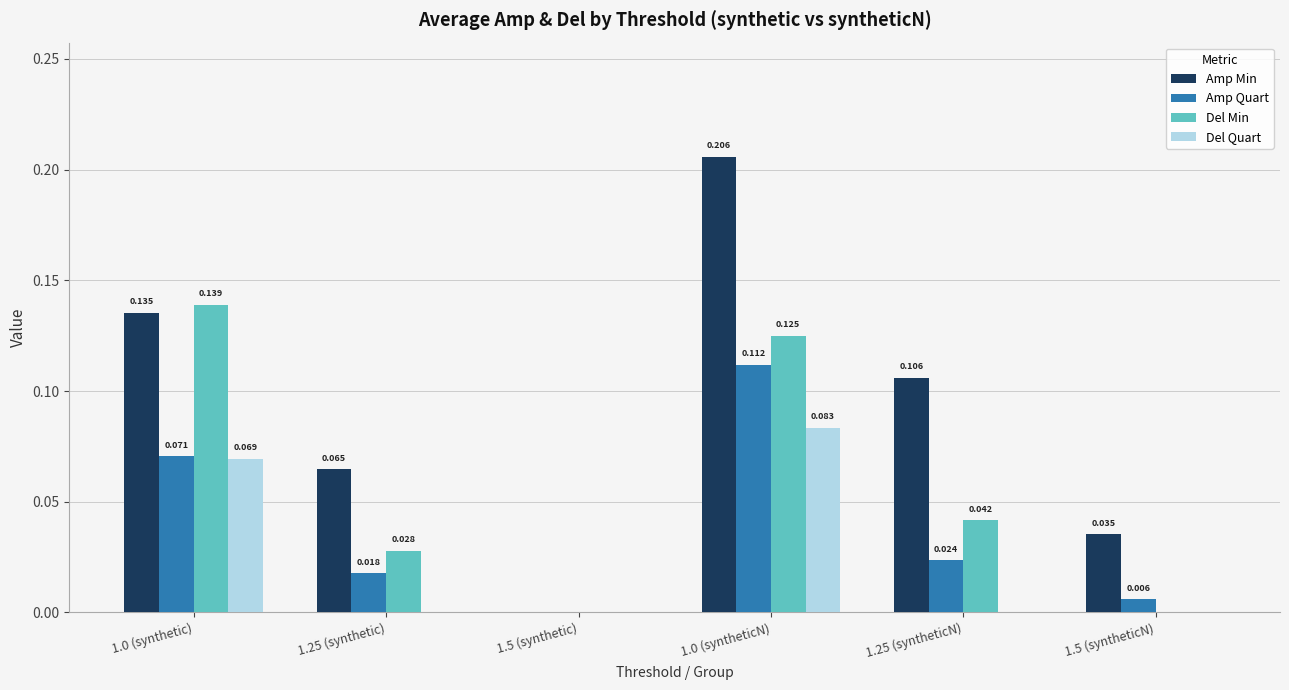

What is the sum of the Del Min values at 1.0 (synthetic) and 1.0 (syntheticN)?

0.3